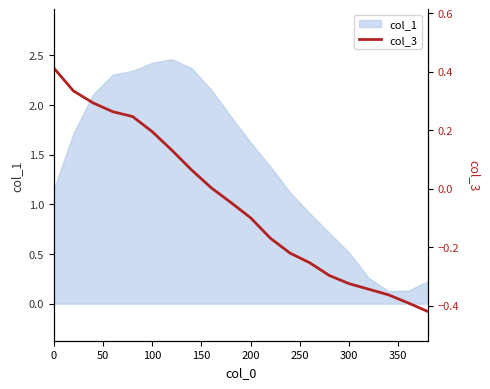

Is it true that col_1 equals 0.5 at 100?

False